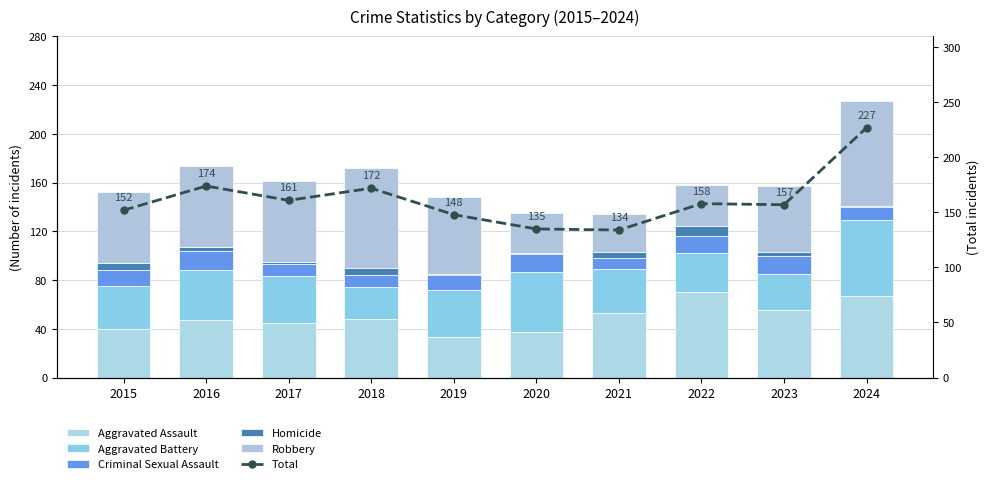

What is the maximum value shown in the chart?

227